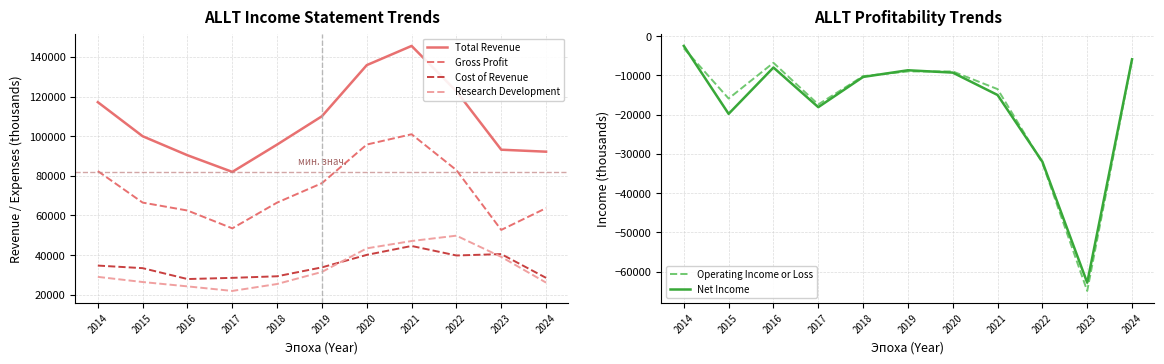

At which category is the sum across all series the highest?

2021